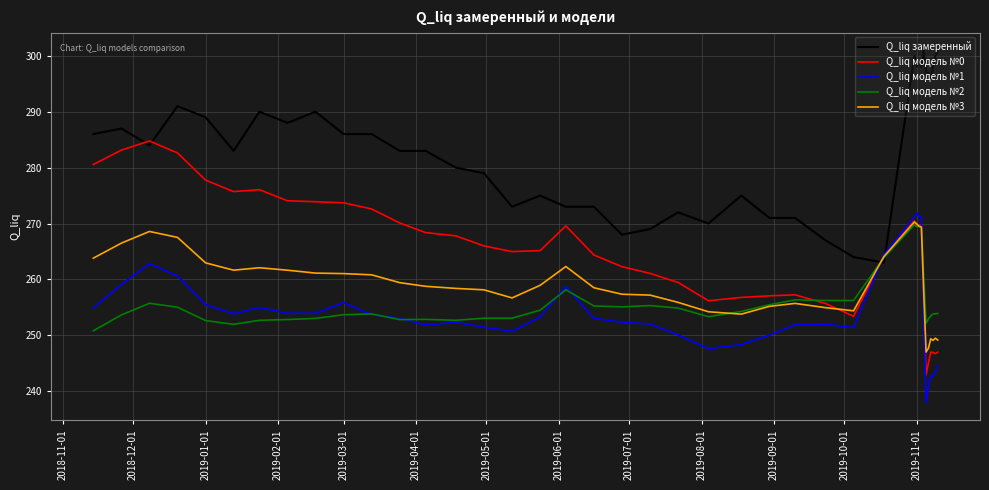

Does the chart display data point markers on the line(s)?

No